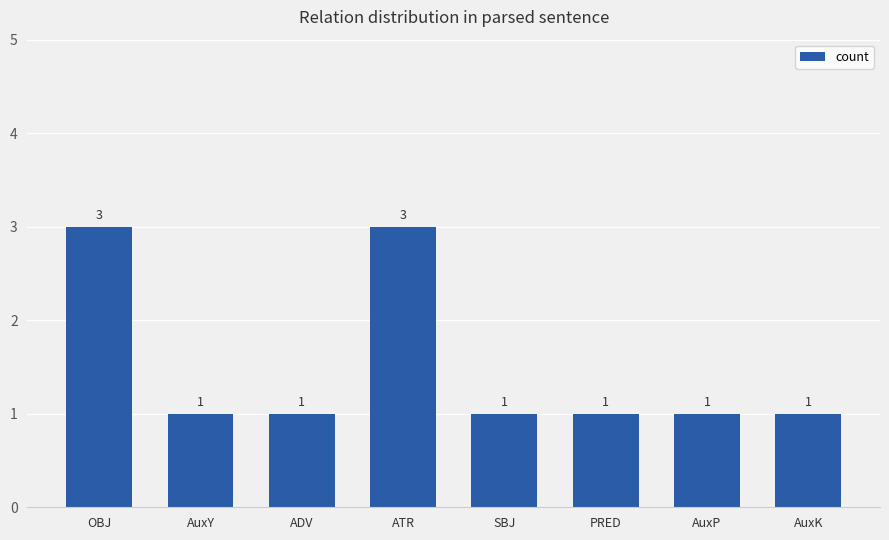

What is the ratio of the value at ATR to the value at PRED?

3.0